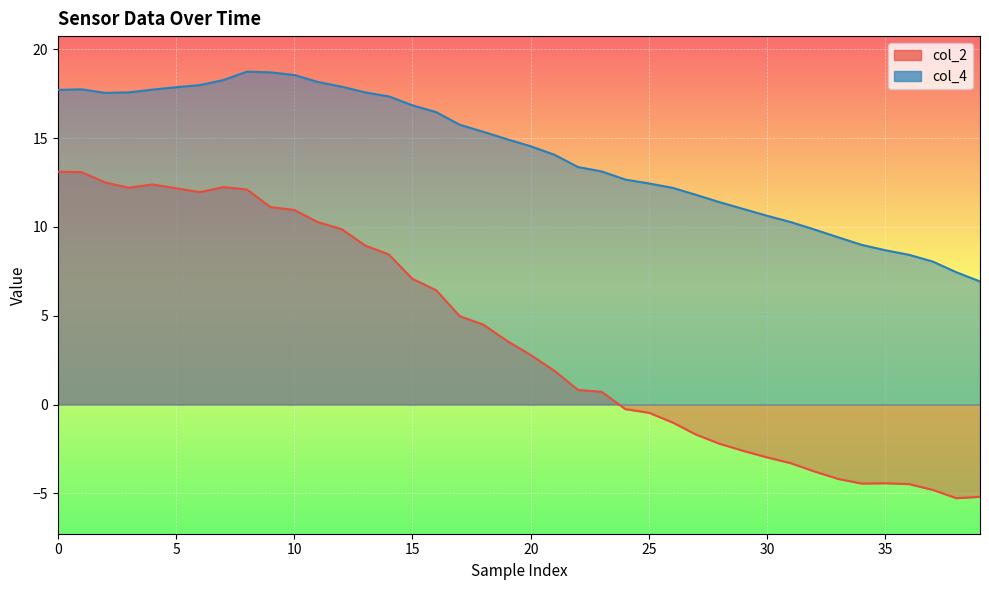

What is the difference between the col_4 values at 27 and 32?

1.9